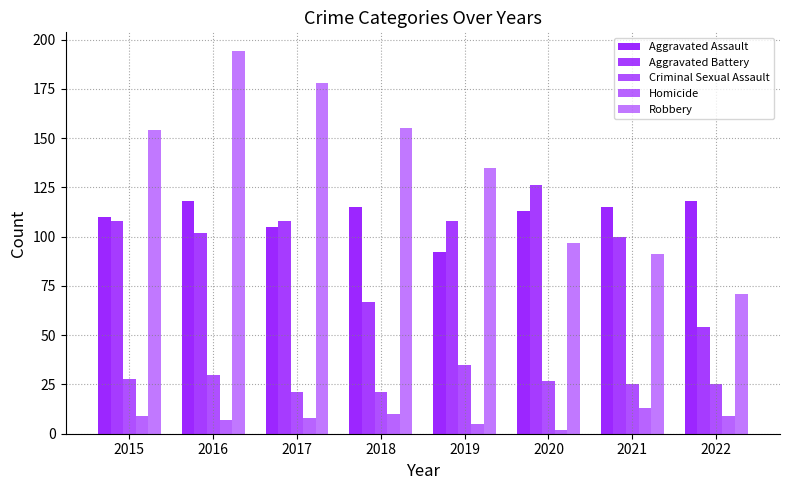

How many bars are there in each group?

5